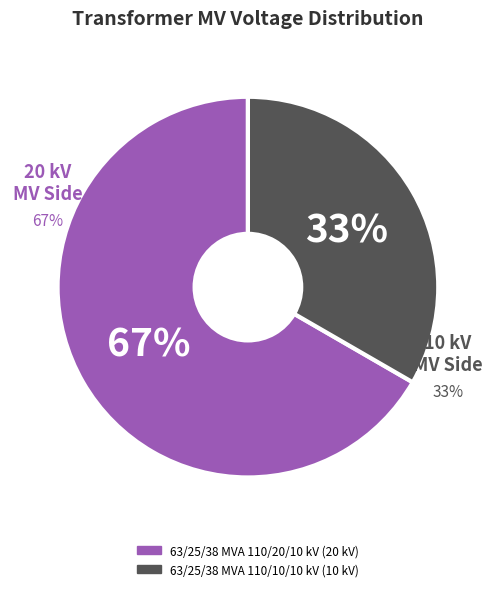

Does 63/25/38 MVA 110/20/10 kV account for over 50% of the chart?

Yes